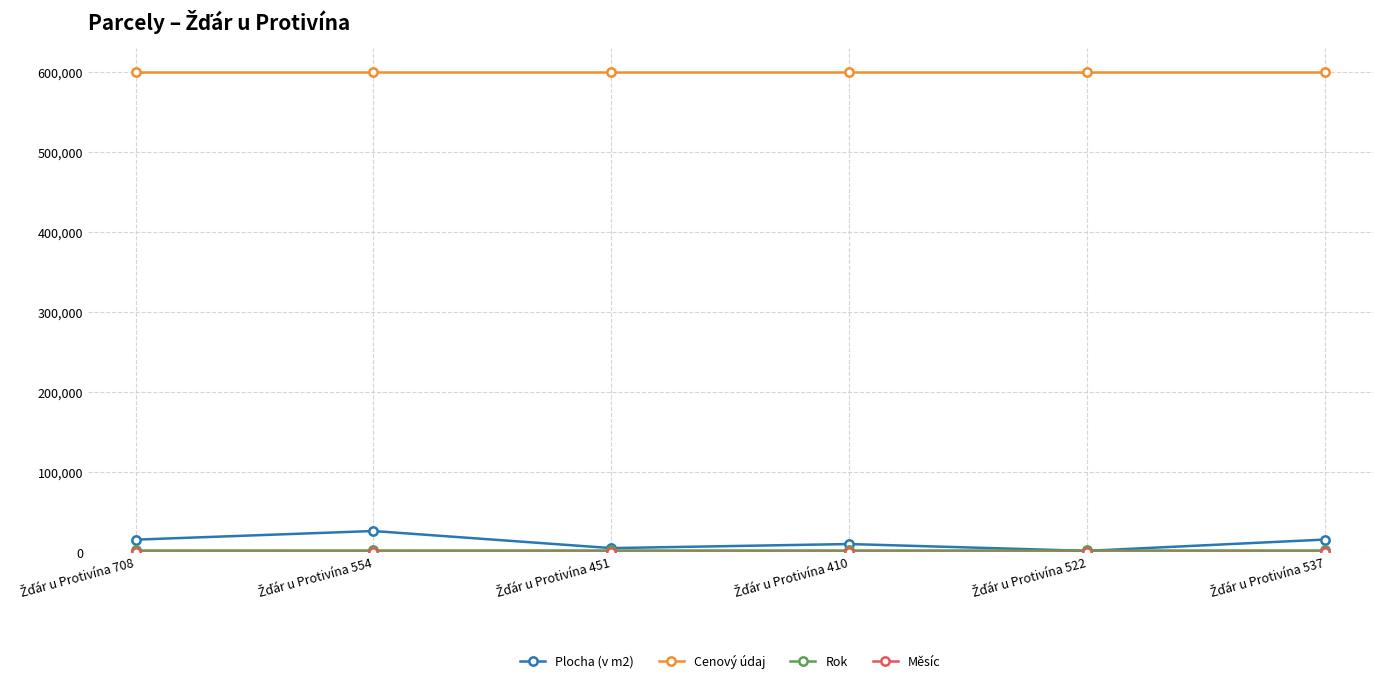

Which series has the widest spread of values?

Plocha (v m2)